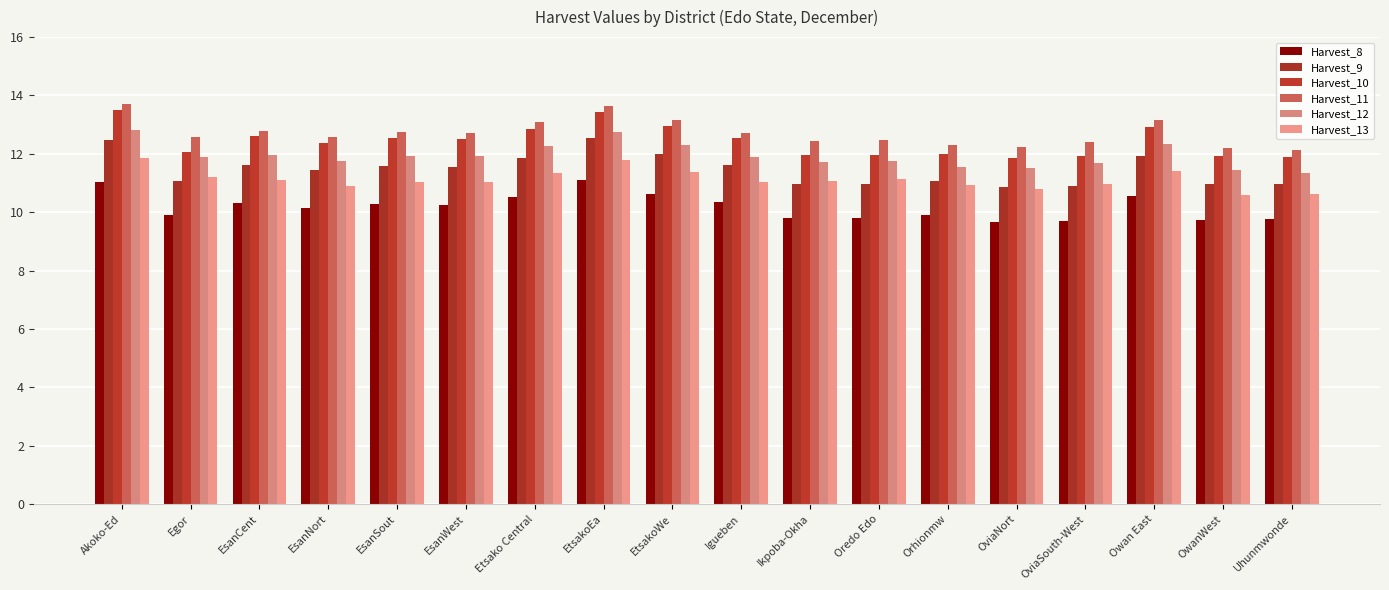

What value does the Harvest_10 series have at EsanSout?

12.5